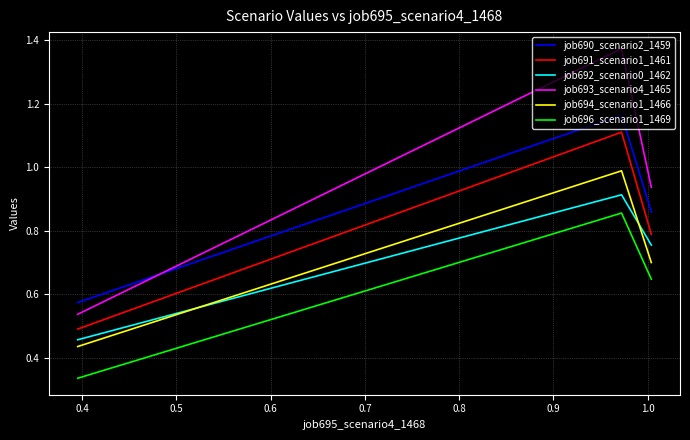

Which series has the largest total across all categories?

job693_scenario4_1465